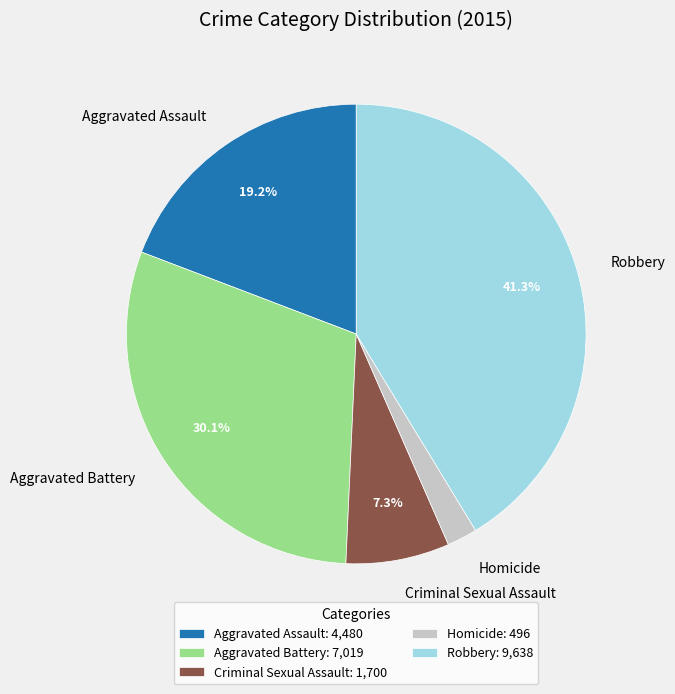

To the nearest percent, what is the average slice percentage?

20%